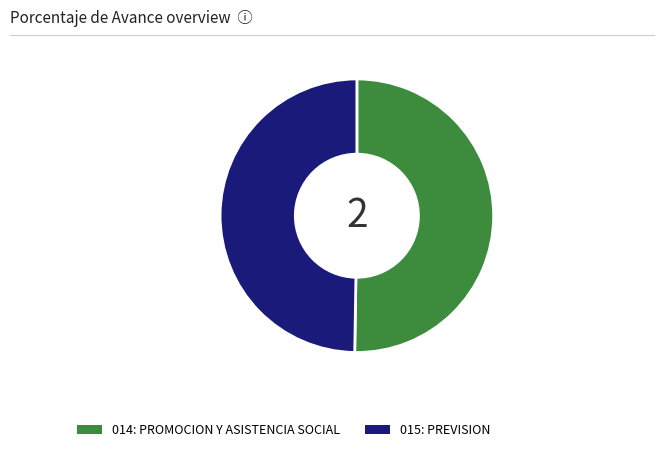

Which slice is the largest?

014: PROMOCION Y ASISTENCIA SOCIAL